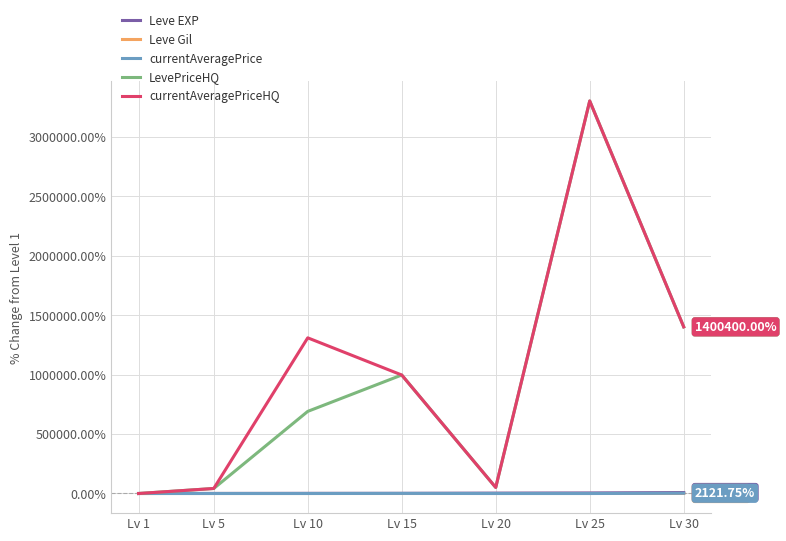

What is the difference between the maximum and second lowest values in the currentAveragePriceHQ series?

3256800.0